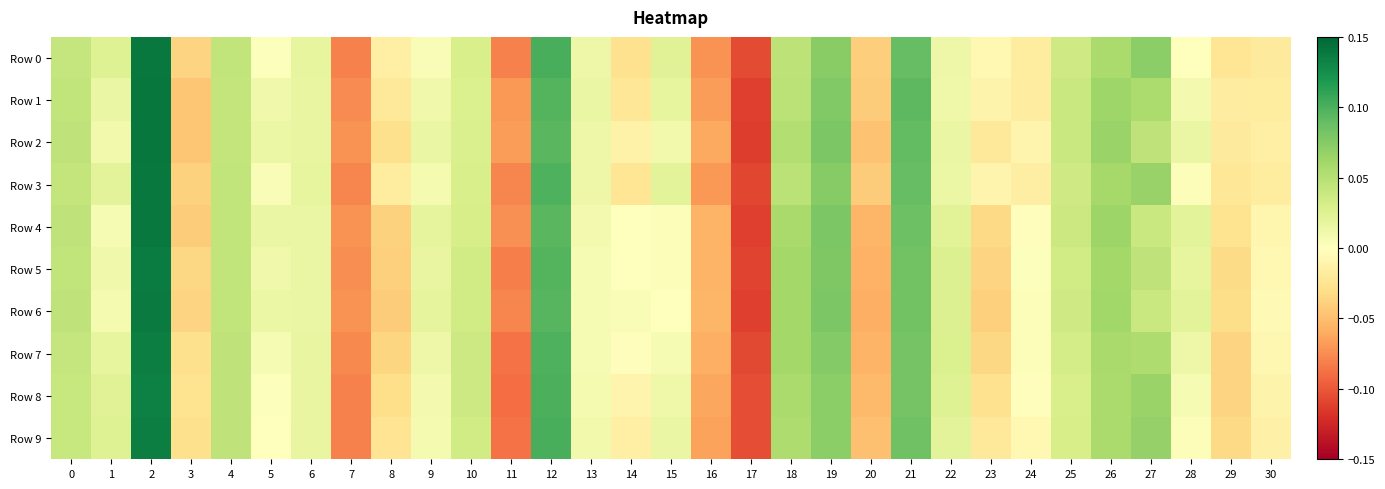

Which series has the largest range (max minus min)?

Row 2